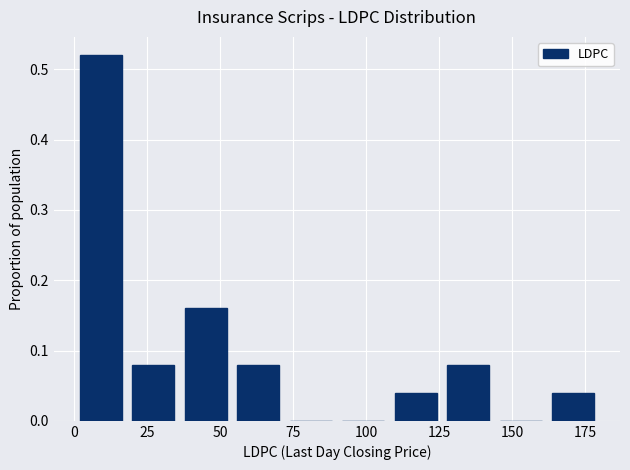

Around what value on the x-axis is the tallest bar? Give the approximate position of its centre, as read against the axis.

10